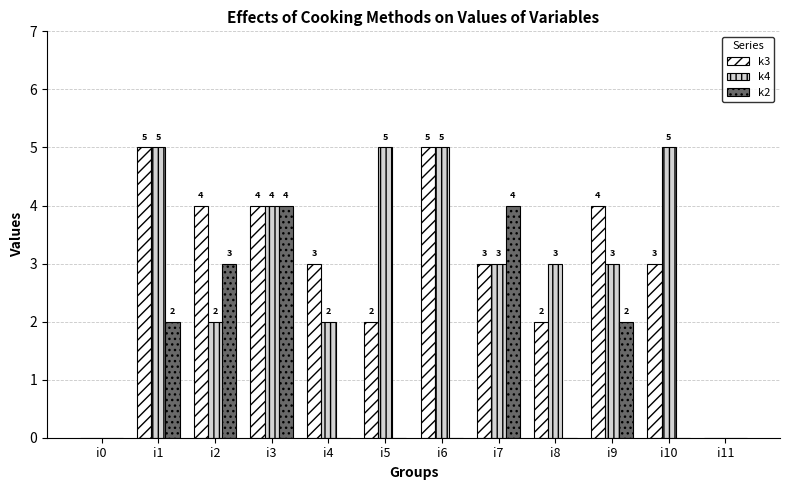

What is the sum of all k3 values?

35